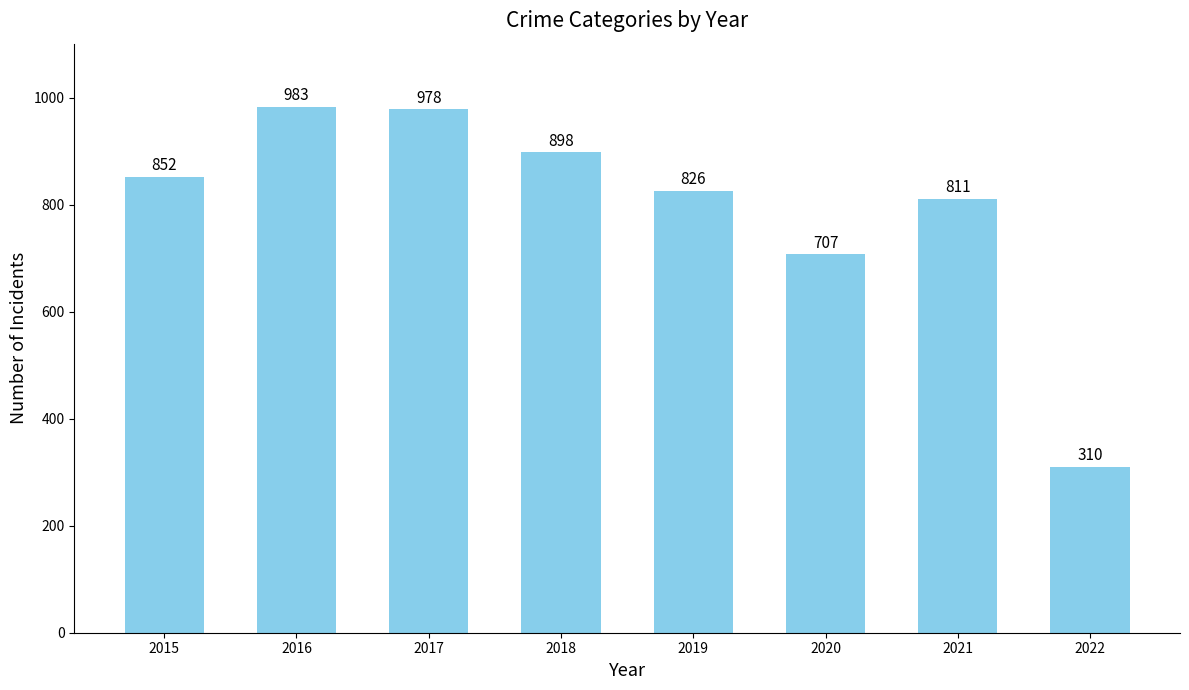

True or false: the data shows 898 at 2018.

True